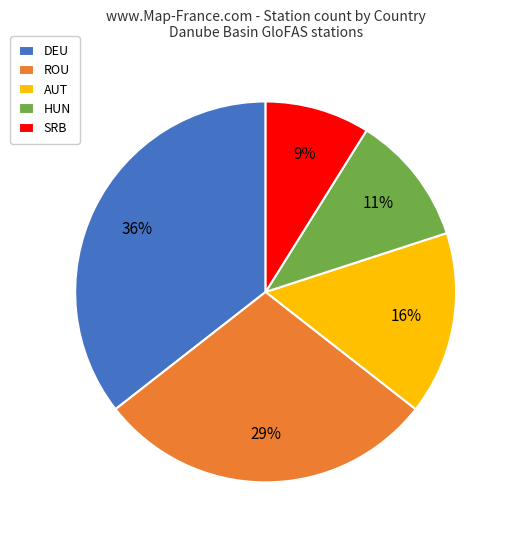

The DEU slice represents 45% of the pie. True or false?

False